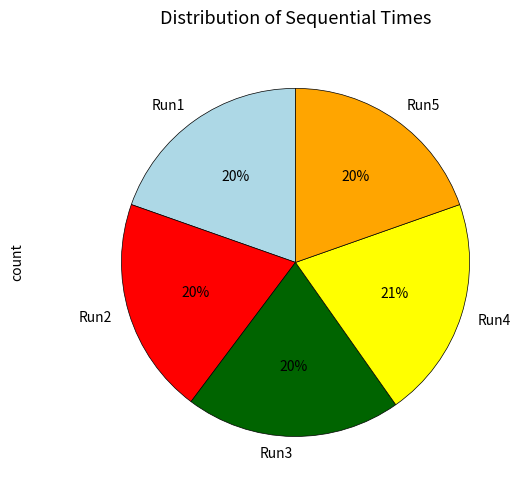

Do Run3 and Run2 together represent more than half of the pie?

No